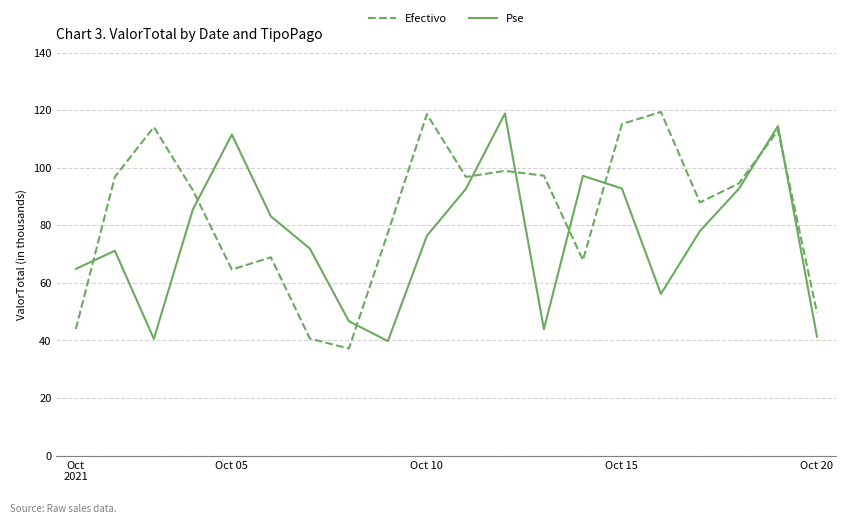

What is the sum of all Pse values?

1519577